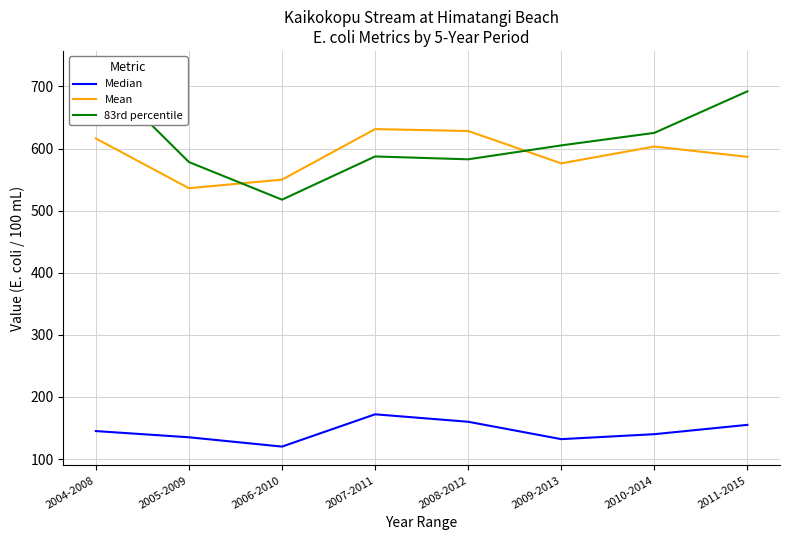

Between which two adjacent categories do Mean and 83rd percentile first intersect?

2005-2009 and 2006-2010